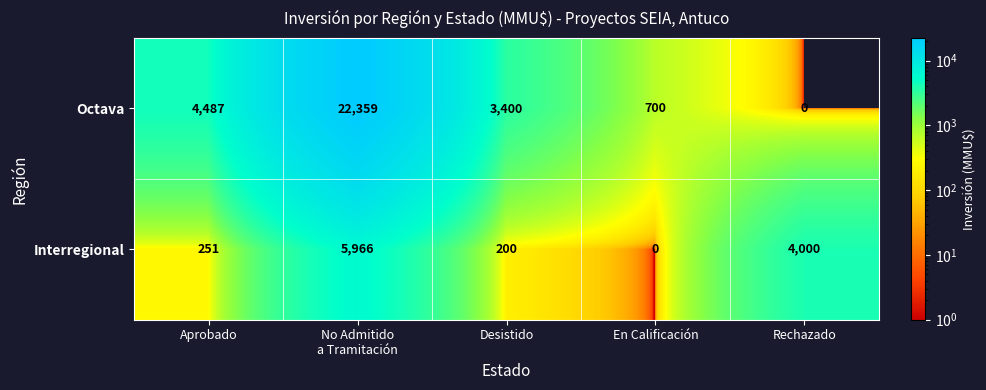

What is the maximum value shown in the chart?

22359